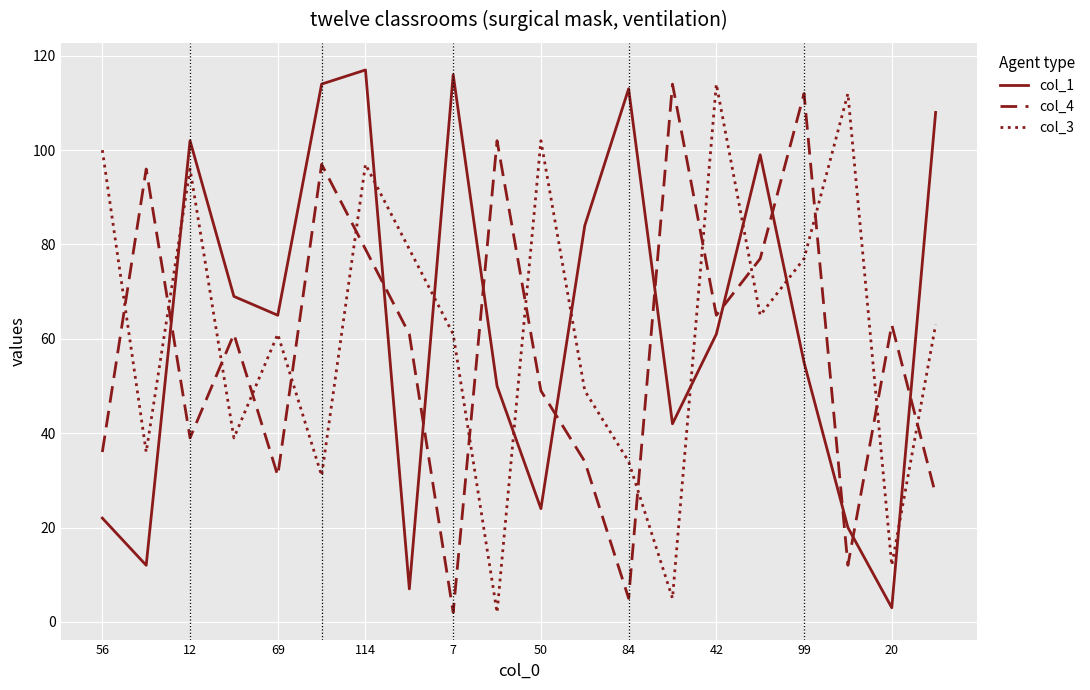

What is the greatest value displayed?

117